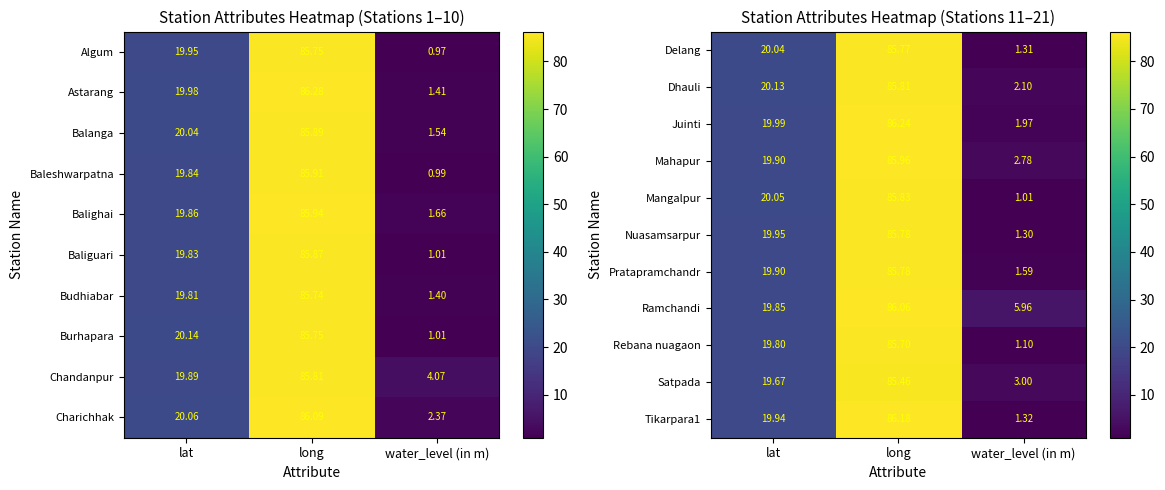

What is the approximate value of Dhauli at lat?

20.1